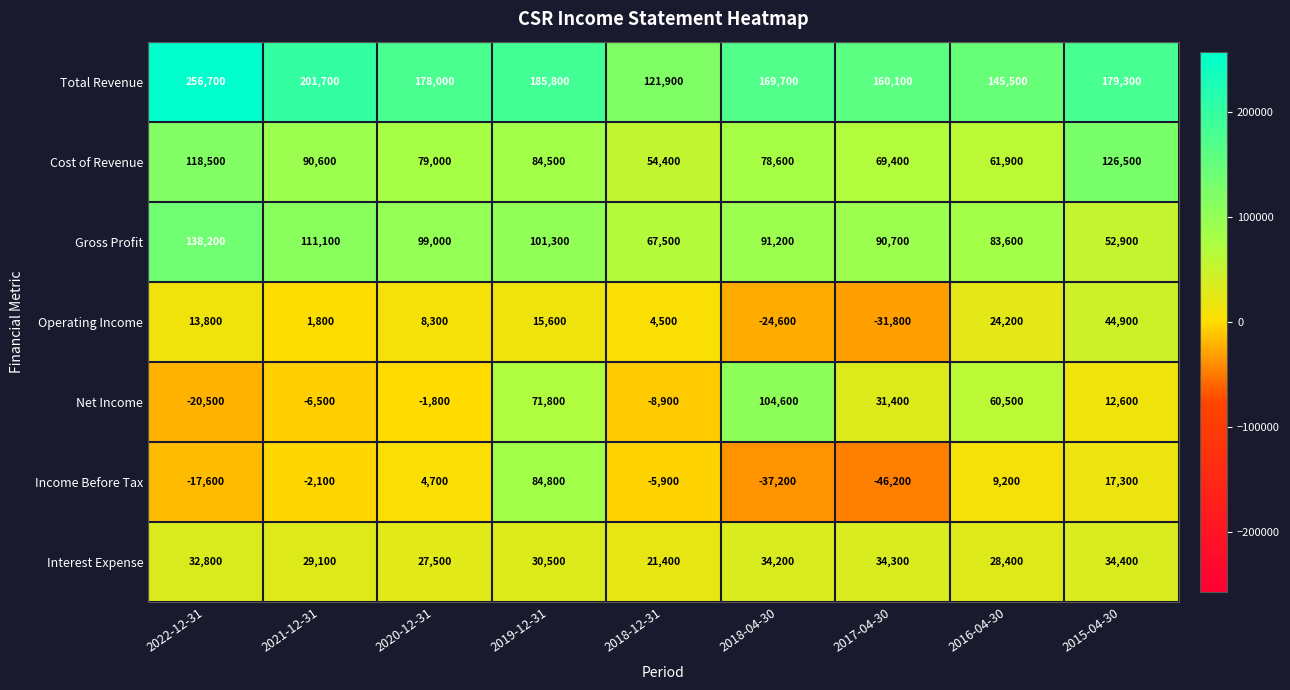

List the series in order of their peak value, lowest first.

Interest Expense, Operating Income, Income Before Tax, Net Income, Cost of Revenue, Gross Profit, Total Revenue